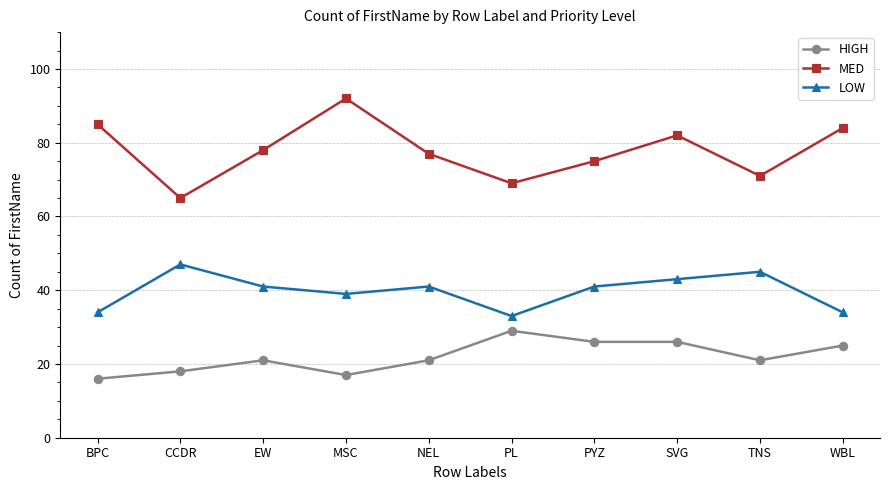

What is the spread (max minus min) of values at TNS?

50